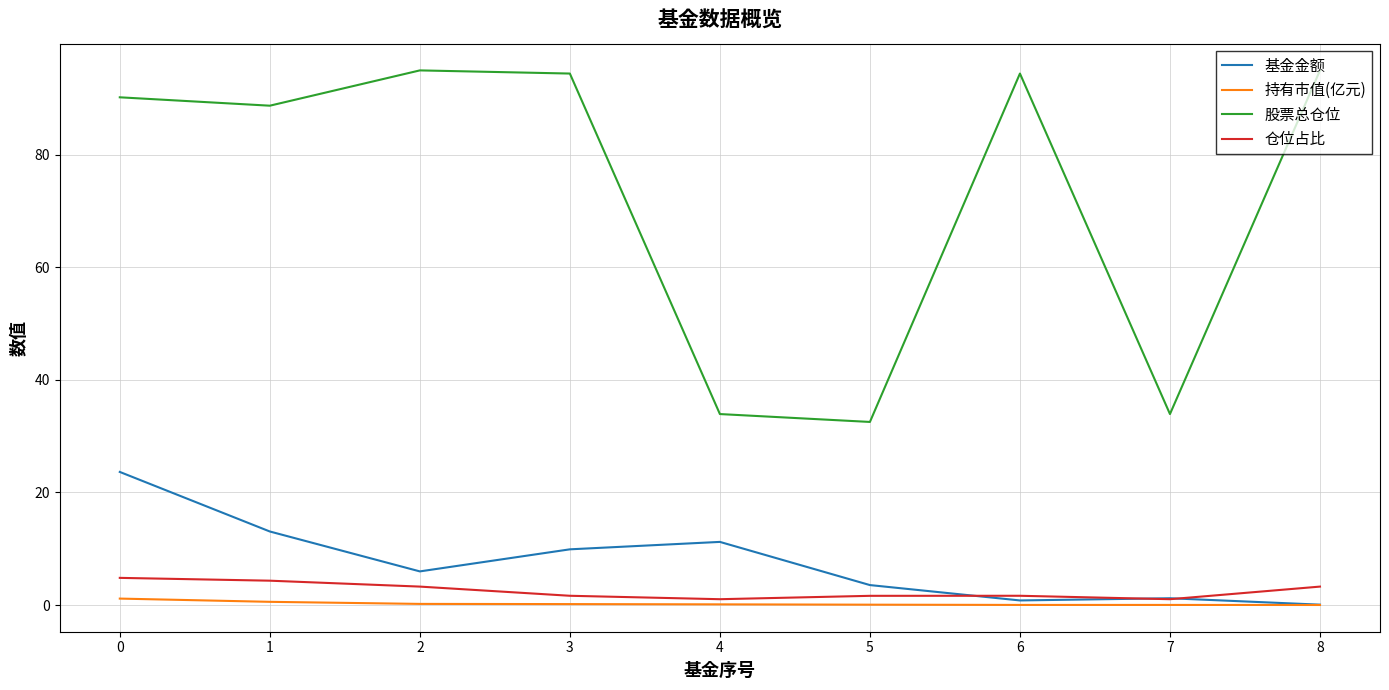

True or false: 仓位占比 and 股票总仓位 cross at least once.

False